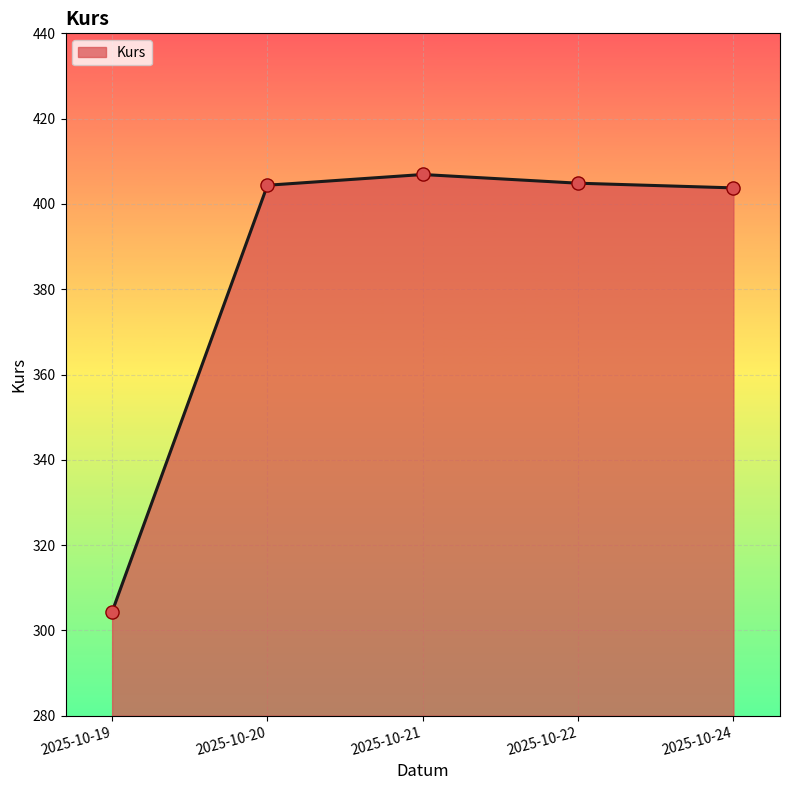

What is the change in value from 2025-10-22 to 2025-10-24?

-1.1